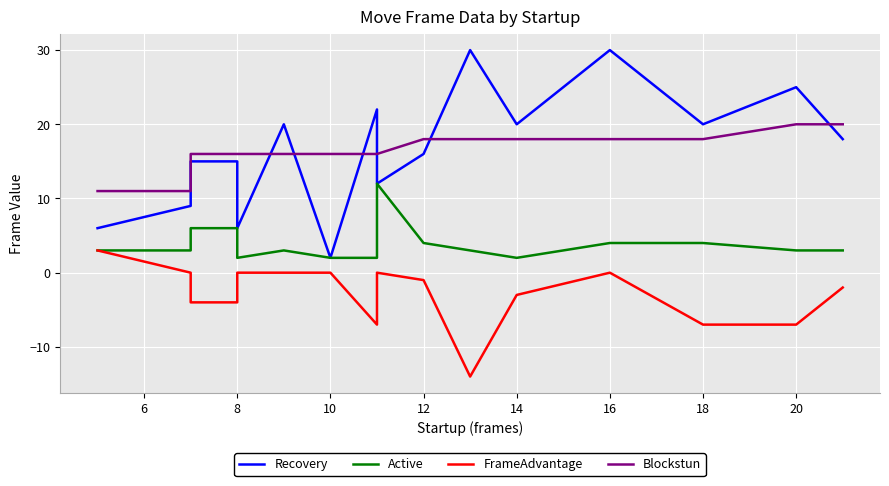

Between 4 and 11, which series saw the biggest shift?

Recovery